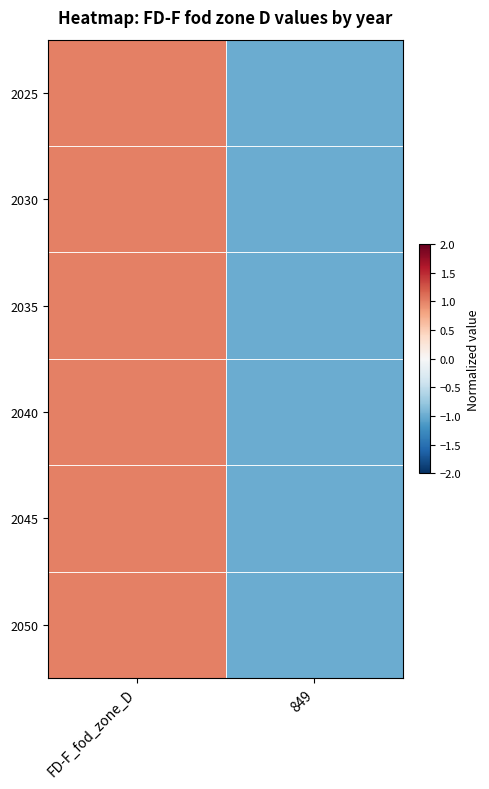

Count the number of categories in the chart.

2